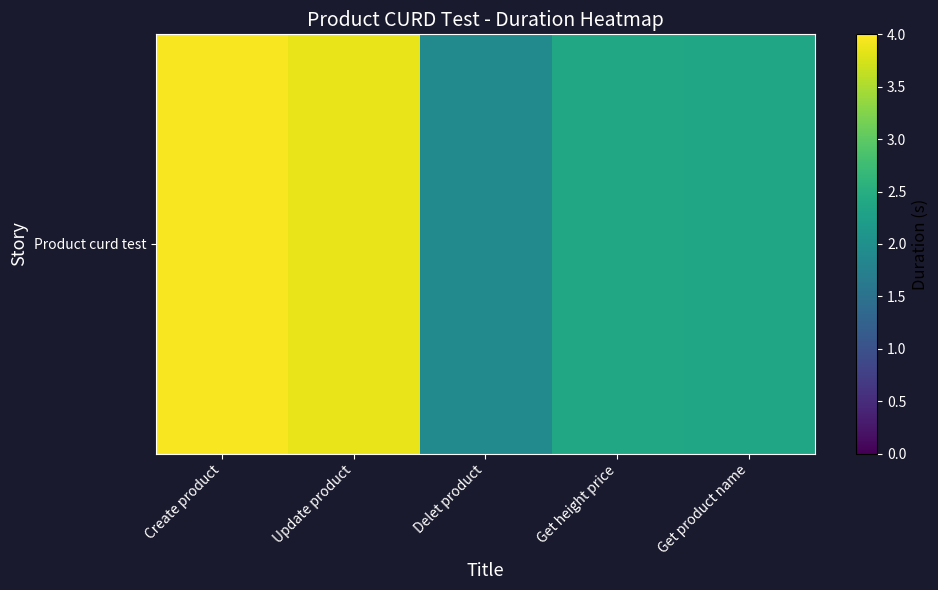

How many series are shown in this chart?

1